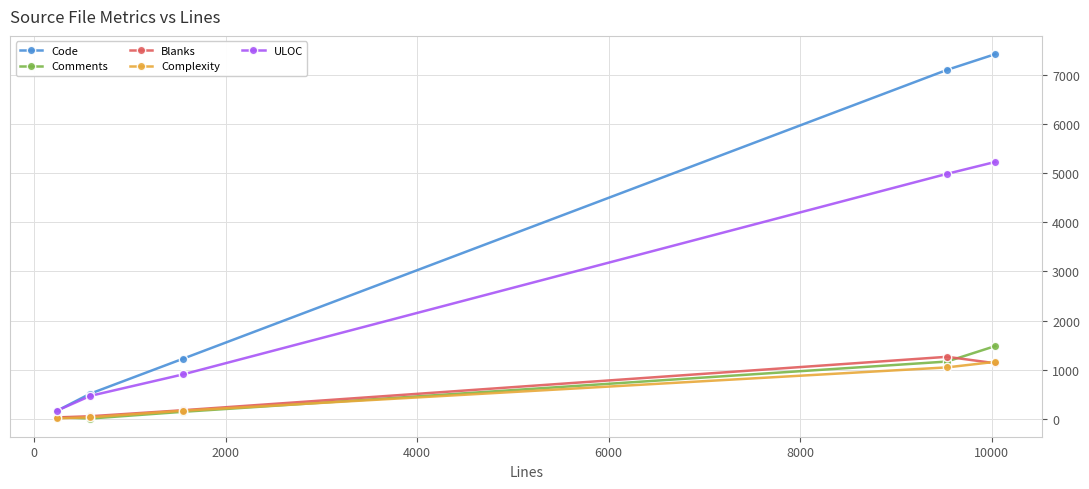

Which series has the widest spread of values?

Code